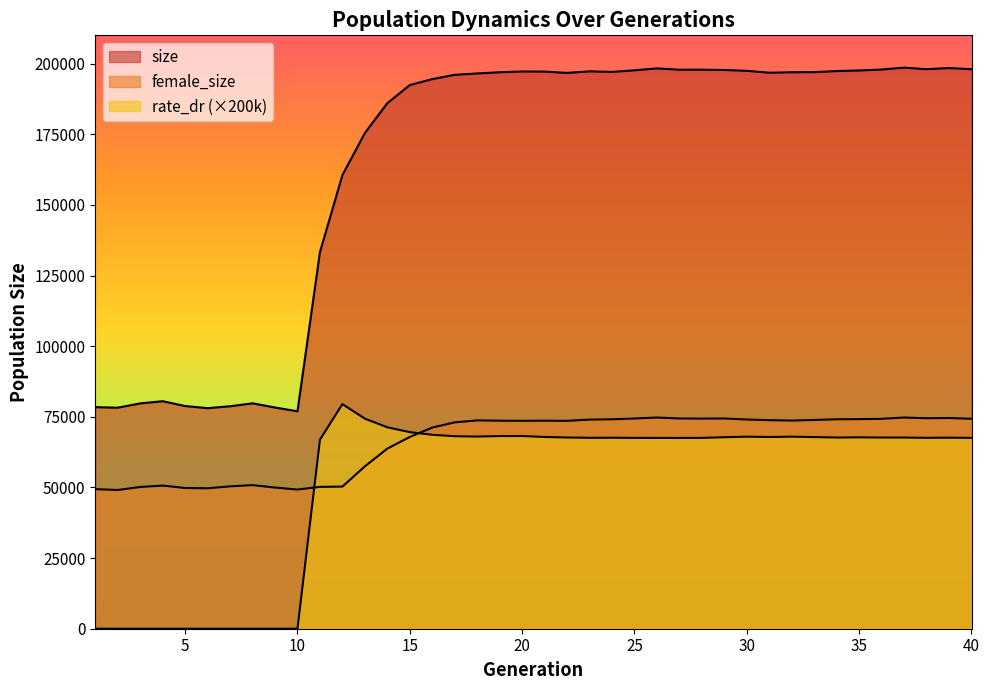

Where does the size series first go above 196928?

20